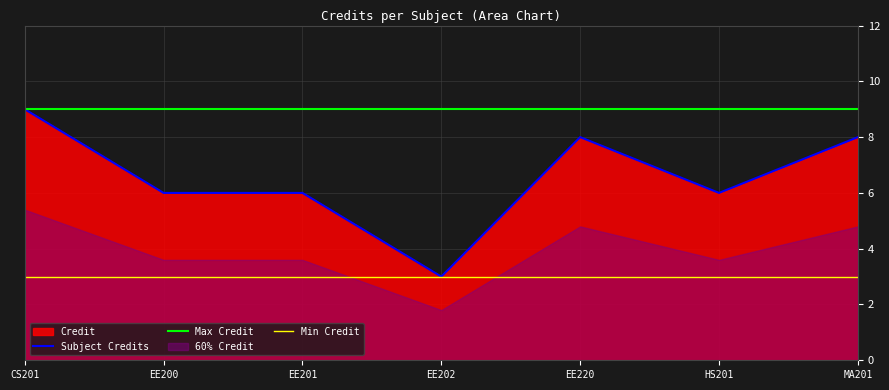

Reading left to right, transcribe all the data shown in this chart.

Subject Credits: CS201=9	EE200=6	EE201=6	EE202=3	EE220=8	HS201=6	MA201=8
Max Credit: CS201=9	EE200=9	EE201=9	EE202=9	EE220=9	HS201=9	MA201=9
Min Credit: CS201=3	EE200=3	EE201=3	EE202=3	EE220=3	HS201=3	MA201=3